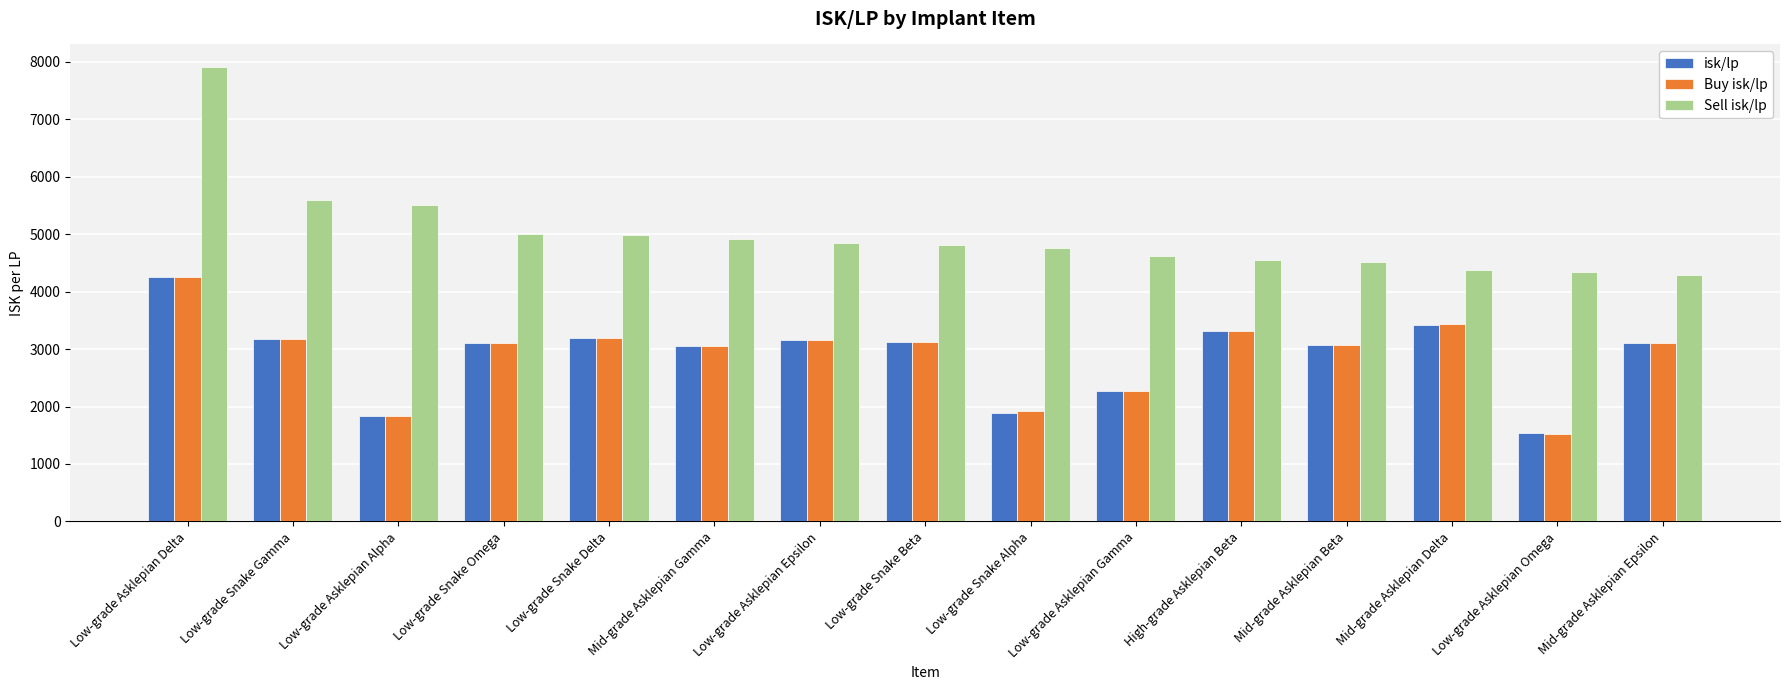

Which category has the highest value across all series?

Low-grade Asklepian Delta